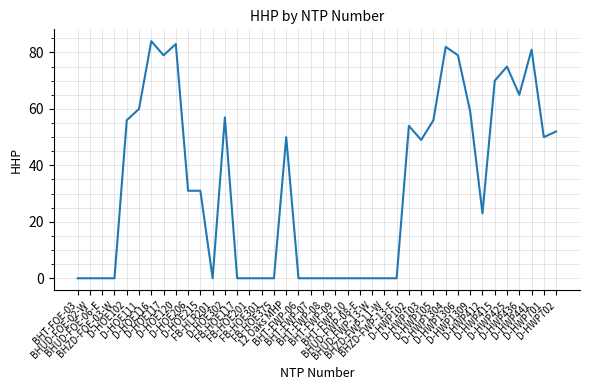

Does the chart display data point markers on the line(s)?

No